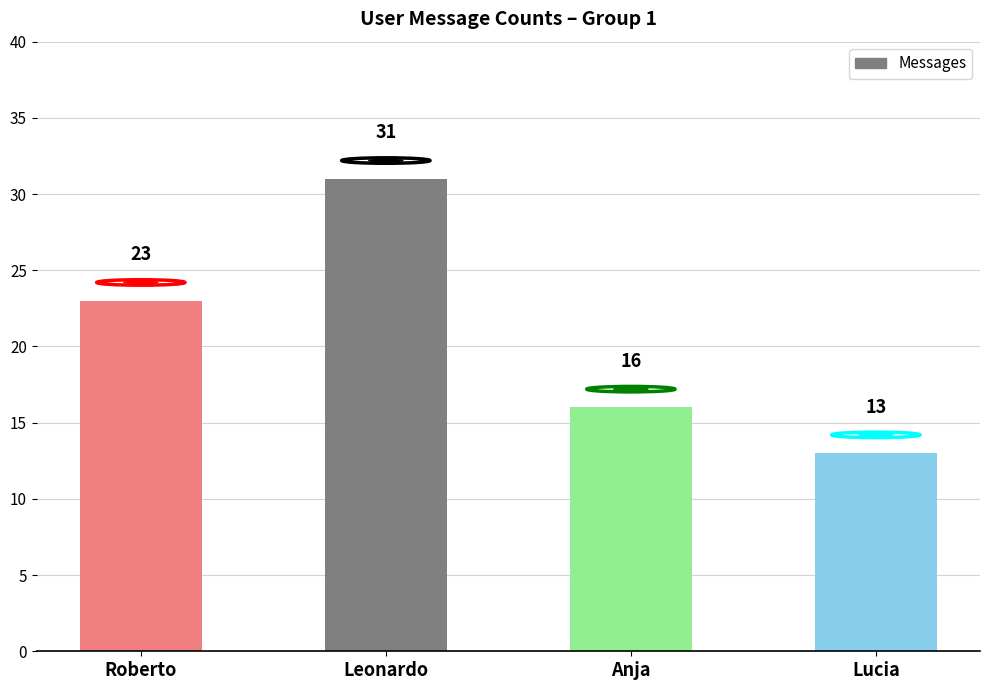

What is the difference between the maximum and second lowest values?

15